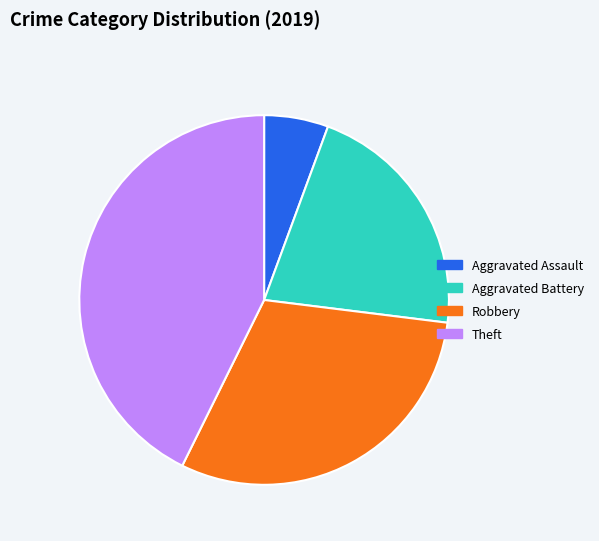

Which slice is the largest?

Theft